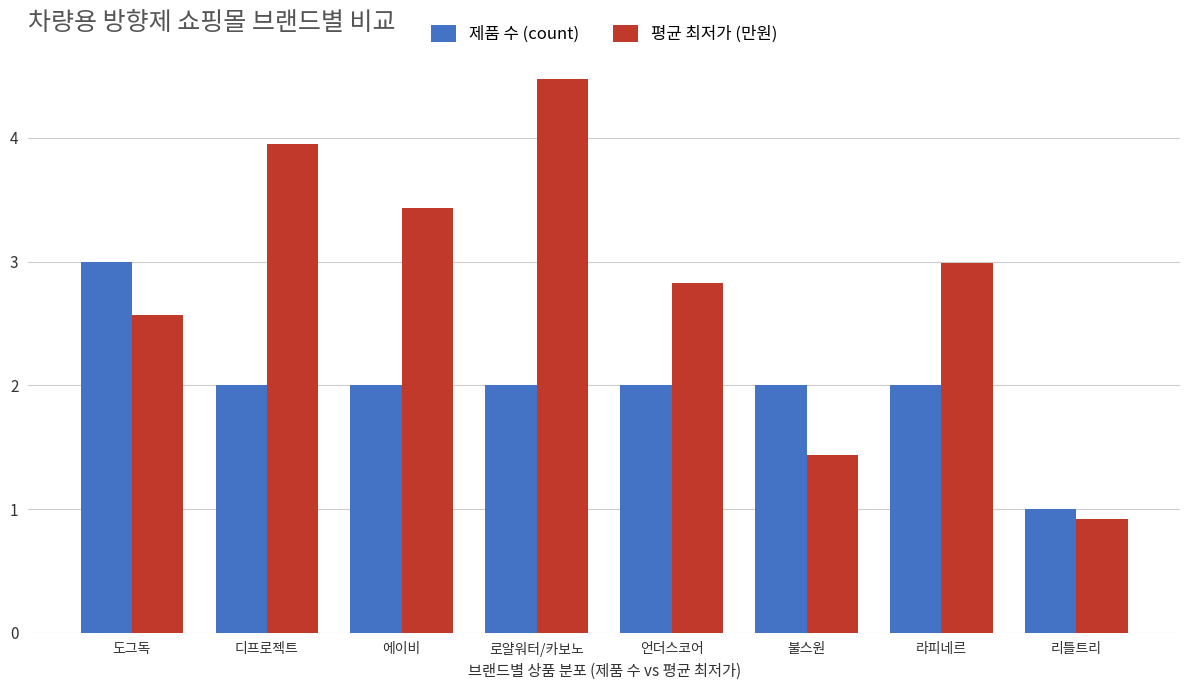

Are the bars grouped side by side (vs. stacked)?

Yes